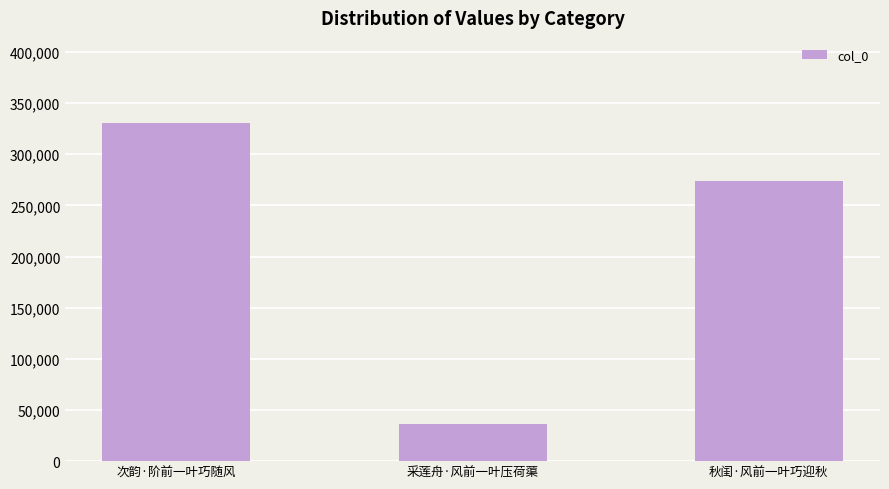

Which label corresponds to the smallest value in the chart?

采莲舟·风前一叶压荷蕖